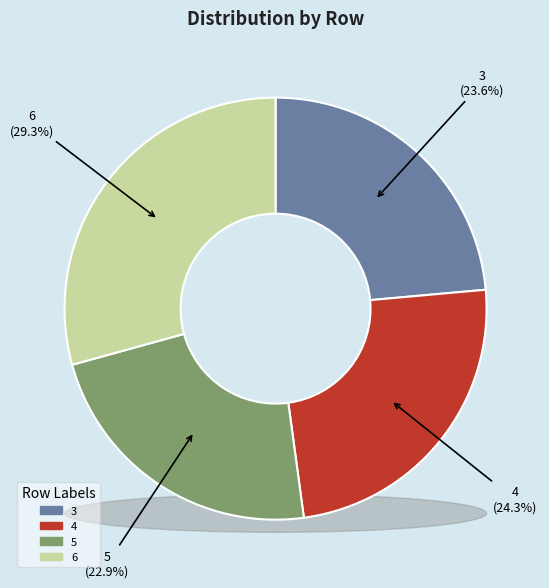

Rank the categories by value from lowest to highest.

5, 3, 4, 6